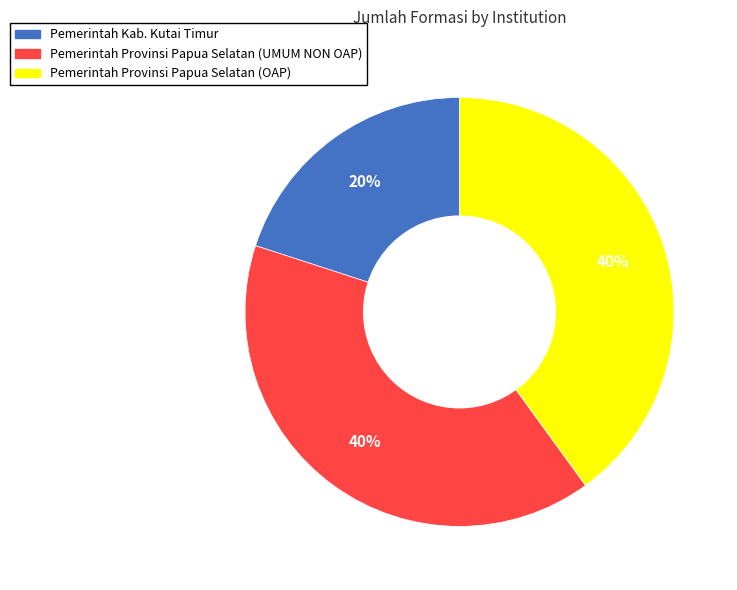

To the nearest percent, what percentage of the pie is Pemerintah Provinsi Papua Selatan (OAP)?

40%